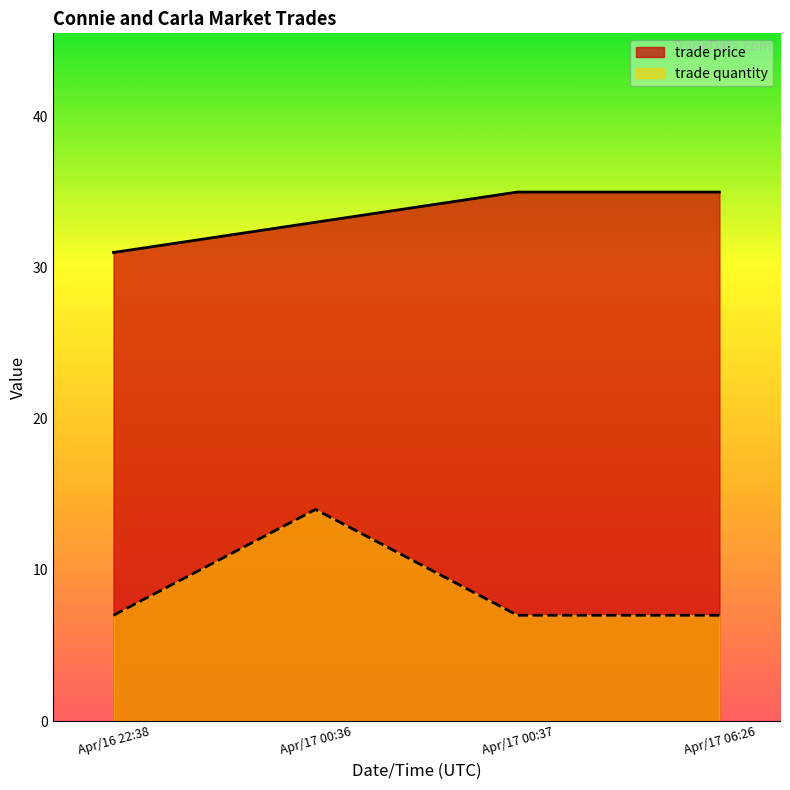

The value of trade price at Apr/16 22:38 is 31.0. True or false?

True